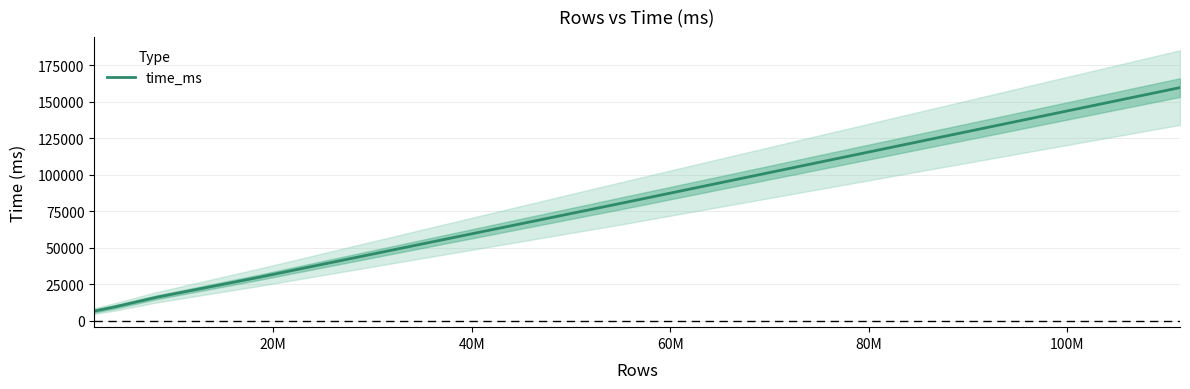

What is the highest value of the time_ms series?

159560